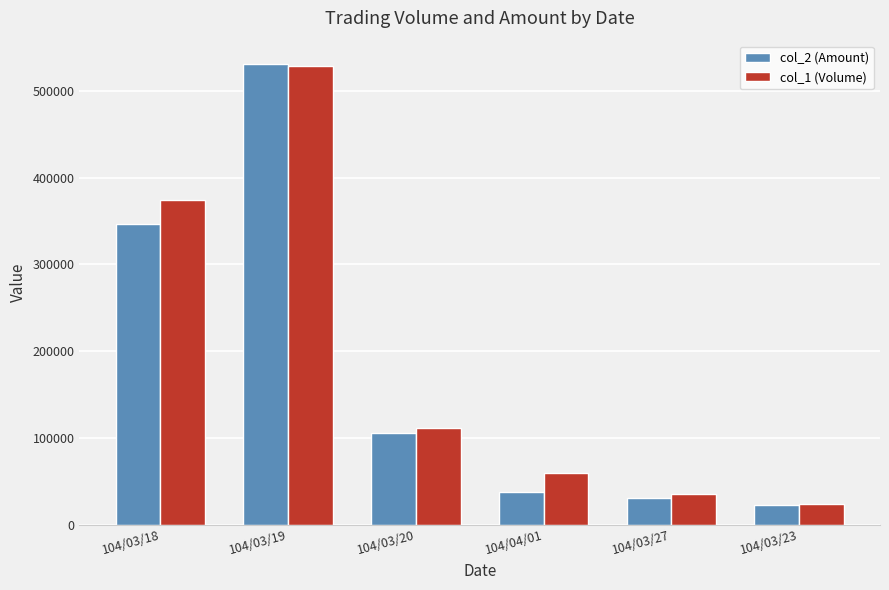

The col_1 (Volume) series shows 880413 at 104/03/19. True or false?

False